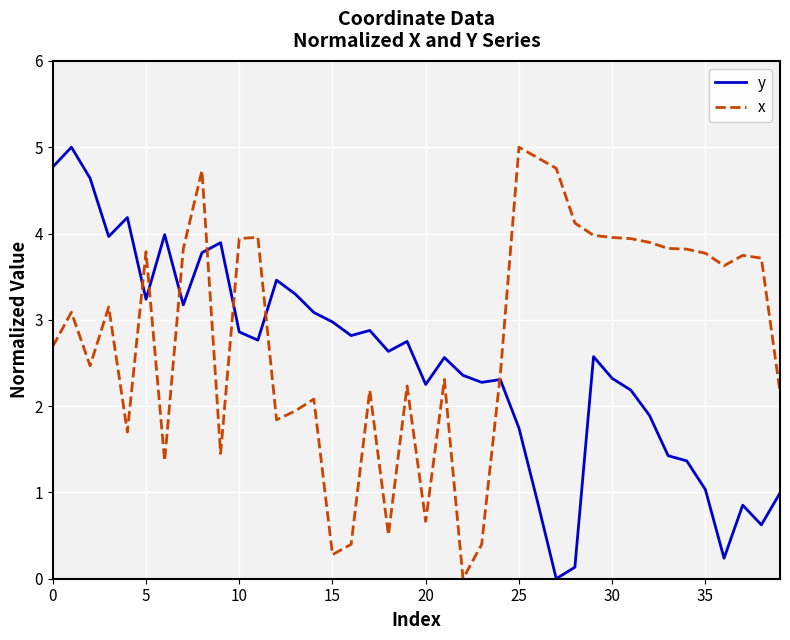

Rank the series by their average value, from highest to lowest.

x, y